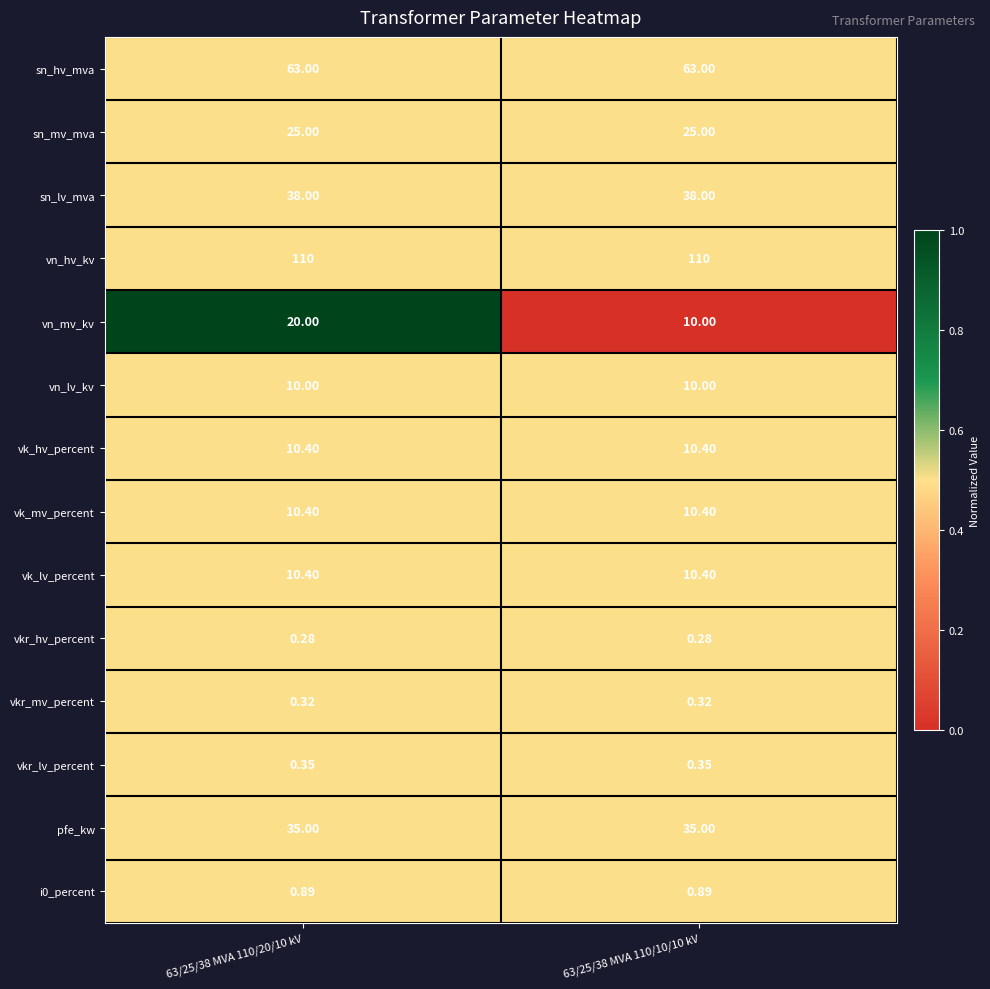

Which series changed the most between 63/25/38 MVA 110/20/10 kV and 63/25/38 MVA 110/10/10 kV?

vn_mv_kv